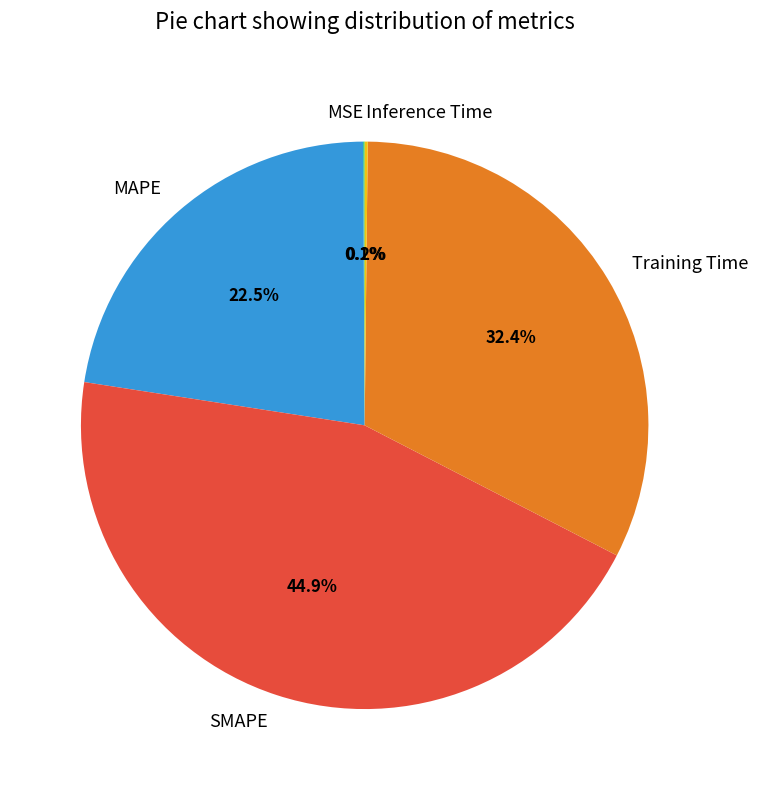

Combined, do SMAPE and MAPE account for over 50%?

Yes